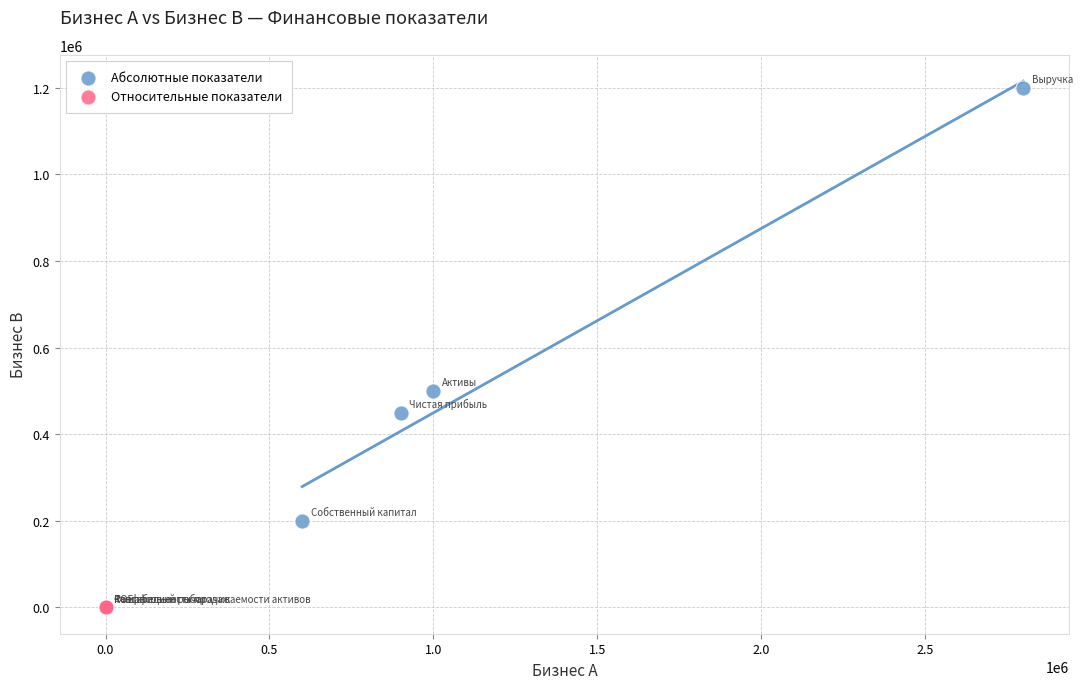

Which series has the largest Y range (max minus min)?

Абсолютные показатели